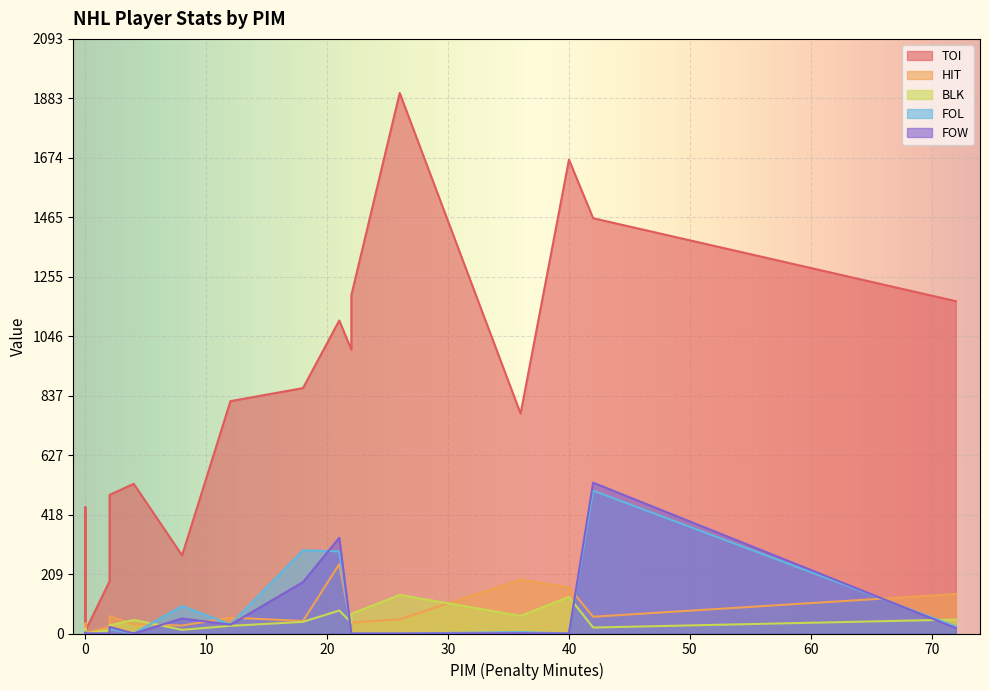

How many data points in FOW are above 1?

8